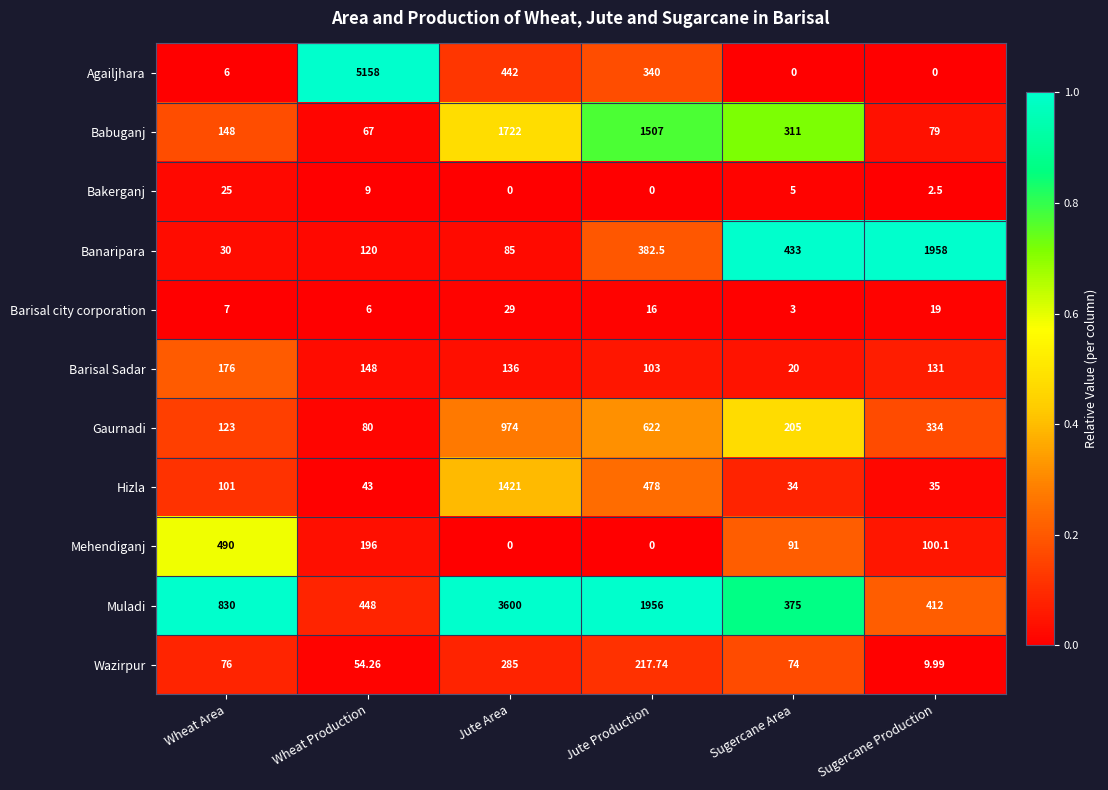

How many categories are shown in the chart?

6